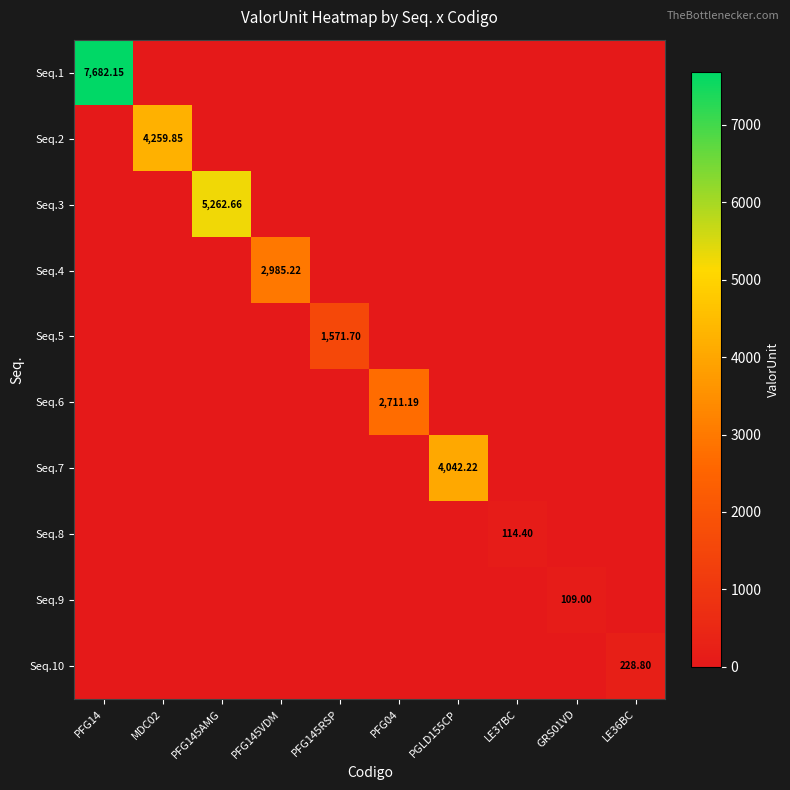

What is the sum of all Seq.10 values?

228.8